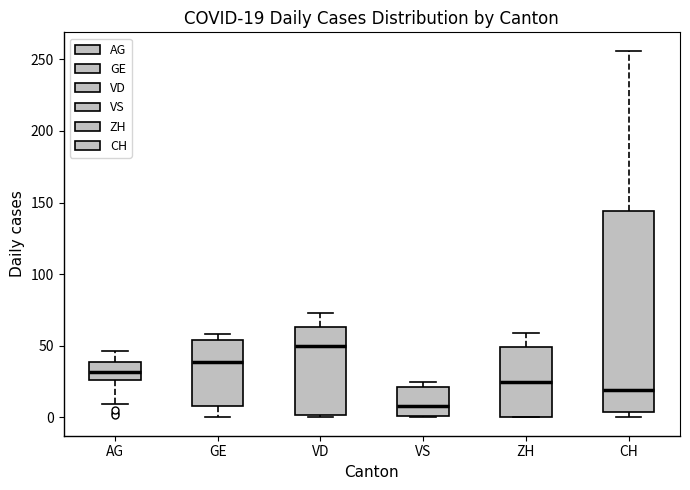

Which box has the lowest median line?

VS